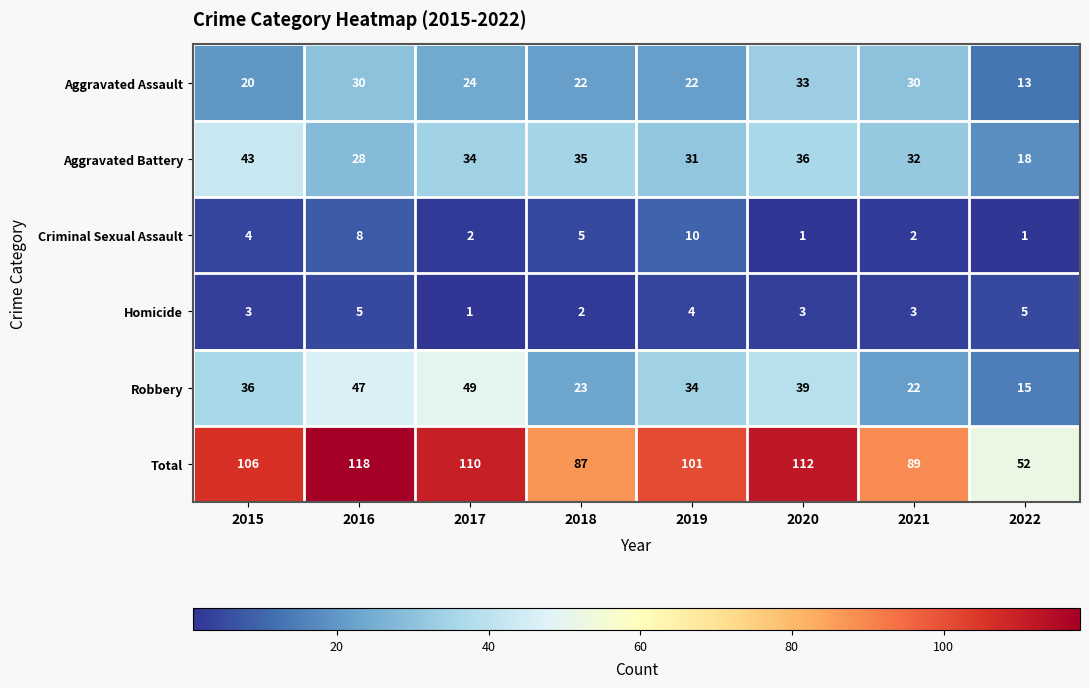

Which series has the largest total across all categories?

Total